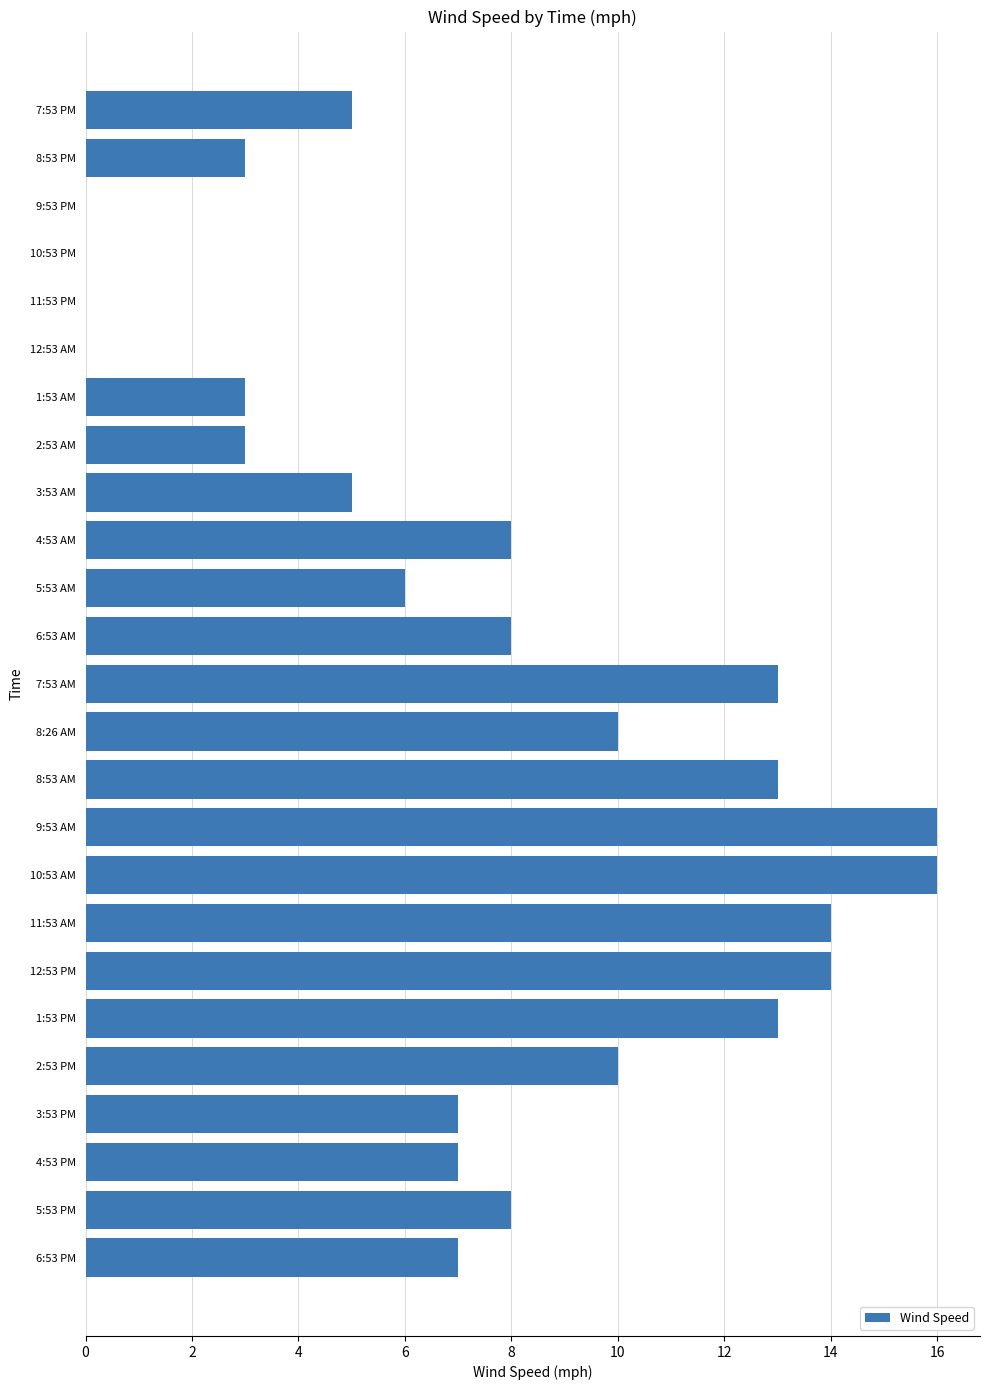

What is the maximum value shown in the chart?

16